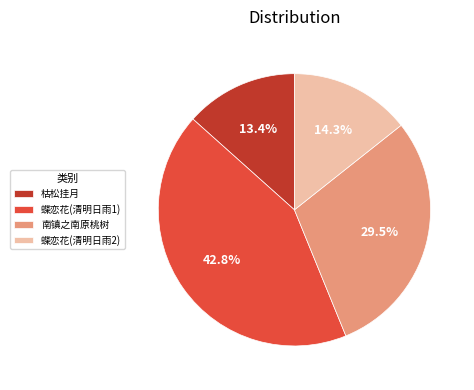

Rank the categories by value from highest to lowest.

蝶恋花(清明日雨1), 南镇之南原桃树, 蝶恋花(清明日雨2), 枯松挂月